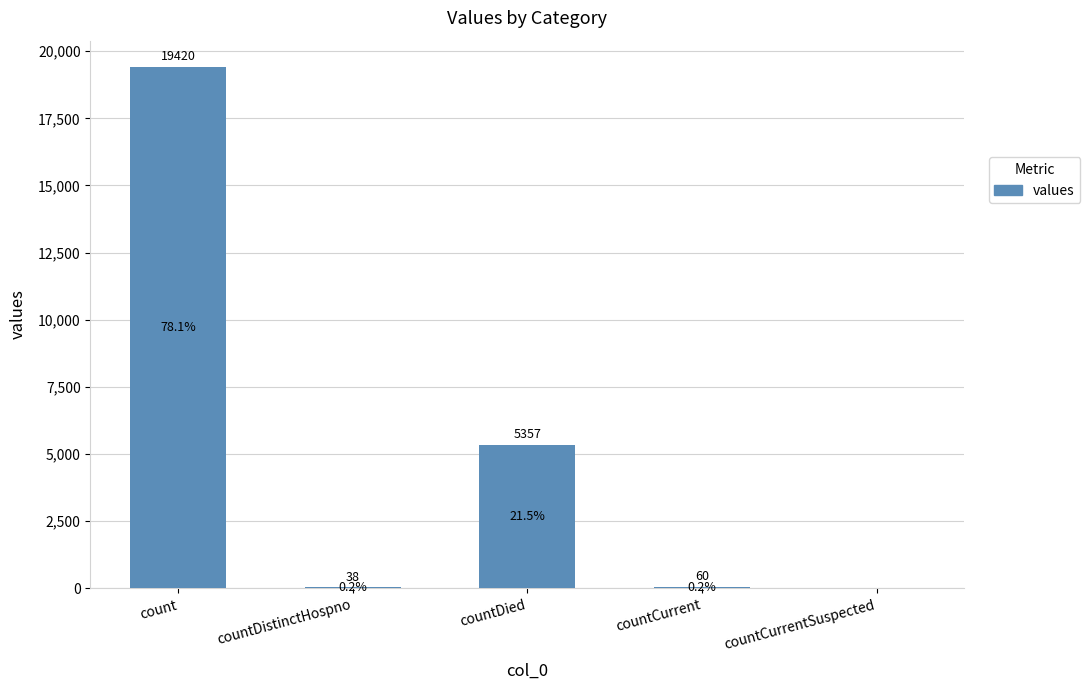

The chart shows a value of 10155 at countCurrentSuspected. True or false?

False